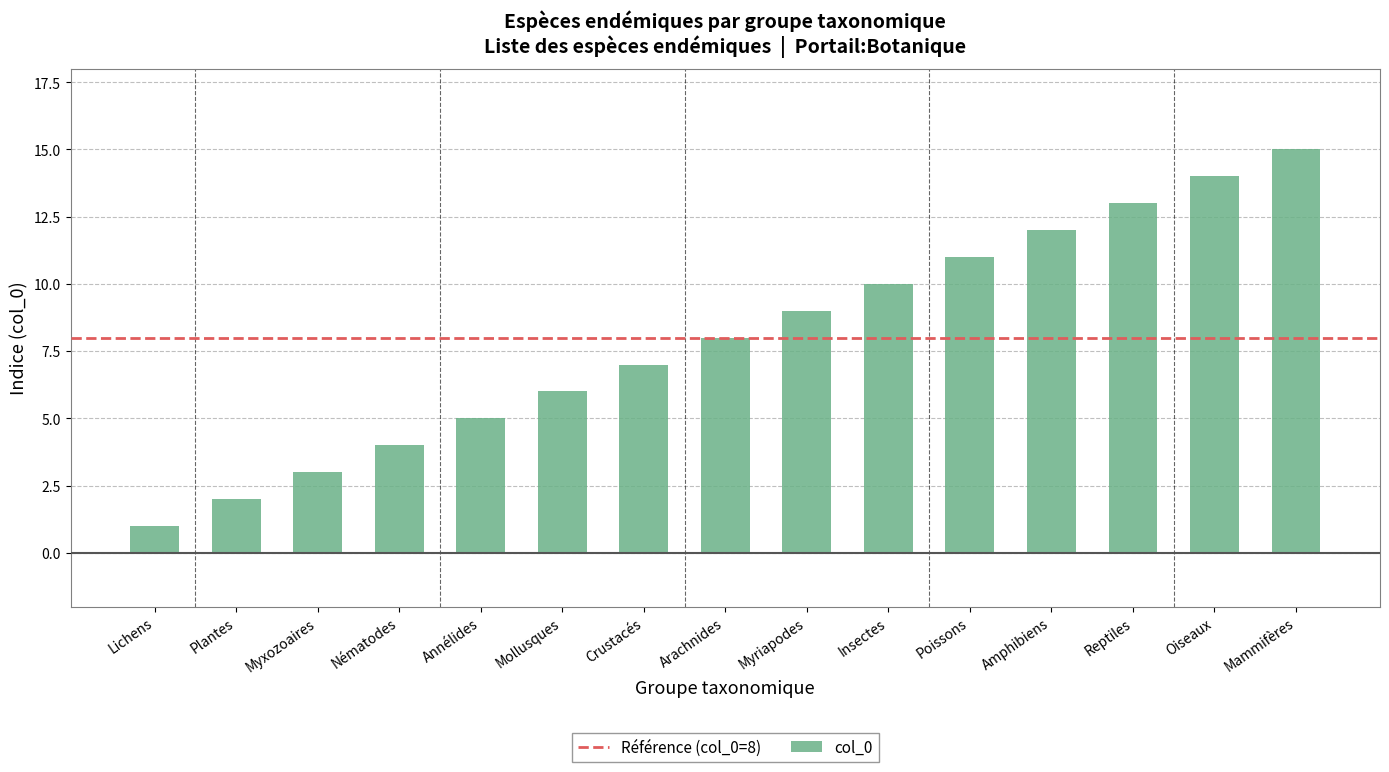

What is the difference between the maximum and minimum values?

14